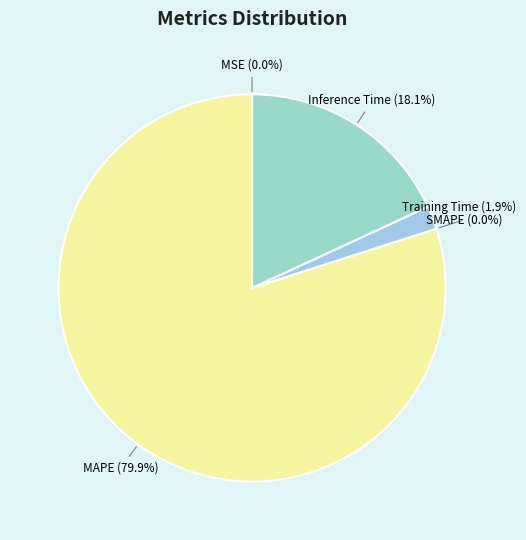

How many segments does this pie chart have?

5